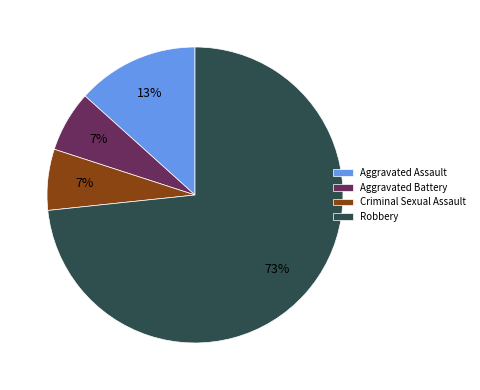

Count the number of slices in the pie.

4